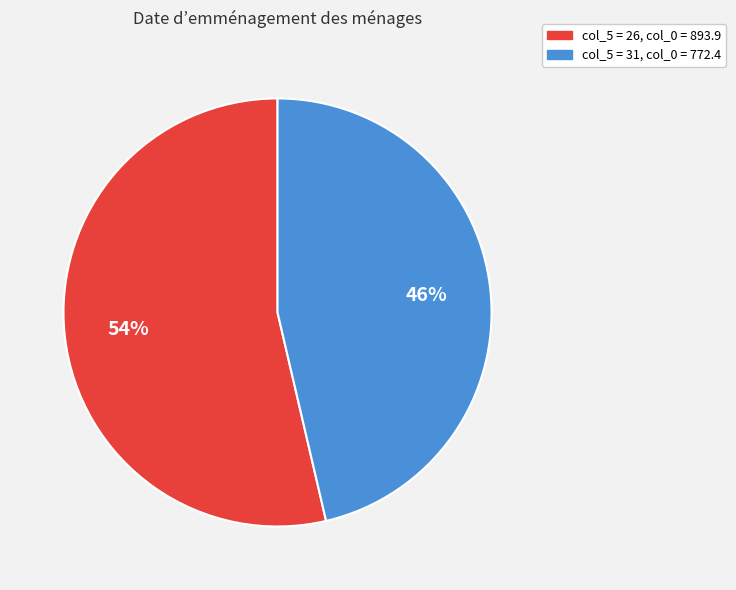

To the nearest percent, what is the average slice percentage?

50%